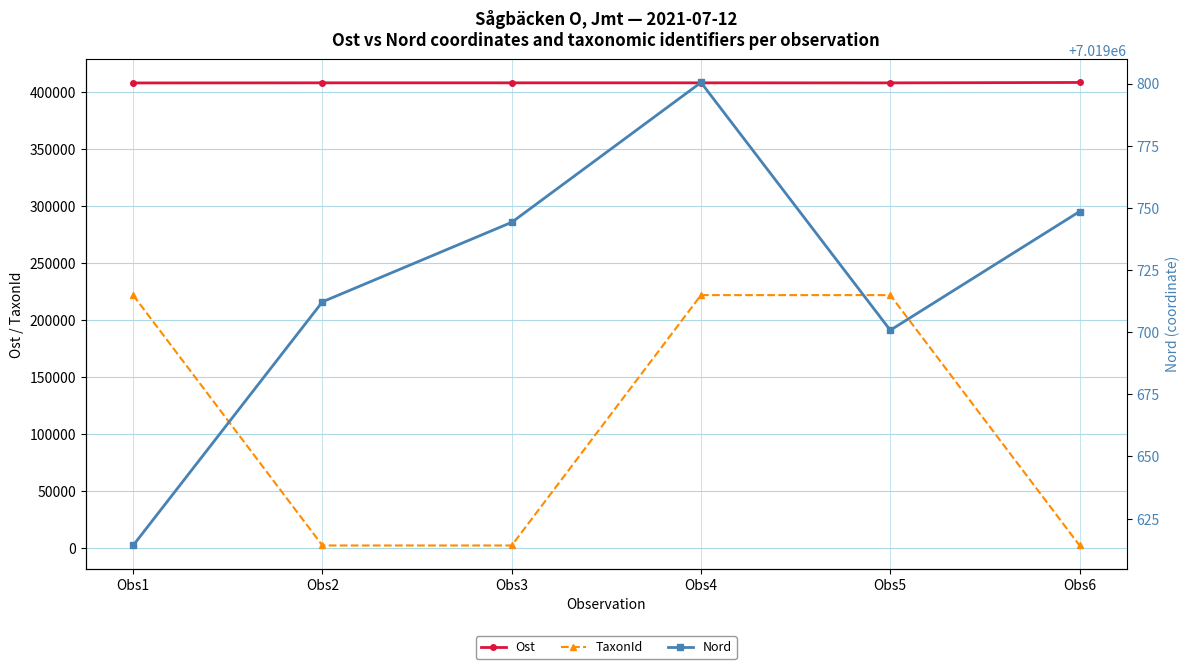

Where is Ost nearest to the value 408472?

Obs2